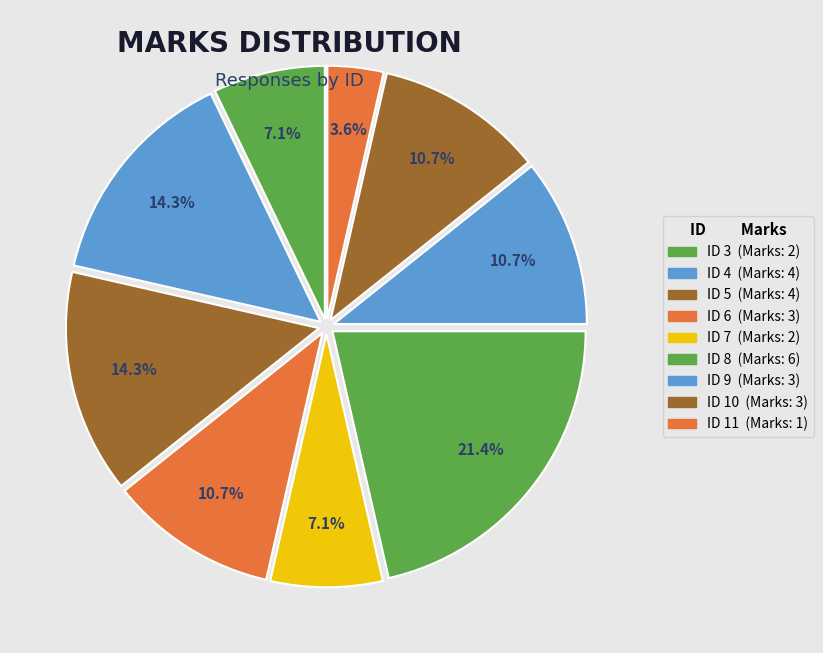

How many slices are in this pie chart?

9